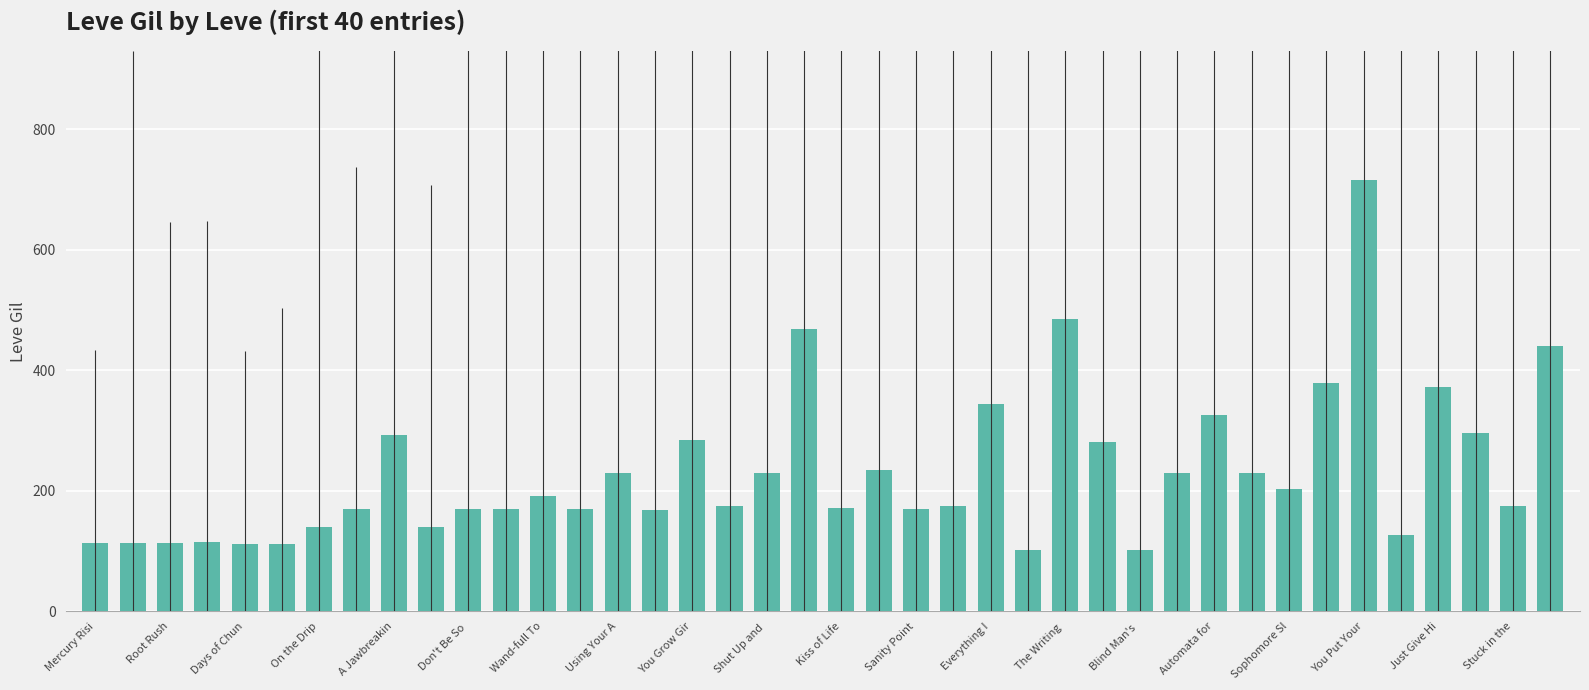

Does the chart contain any negative values?

No